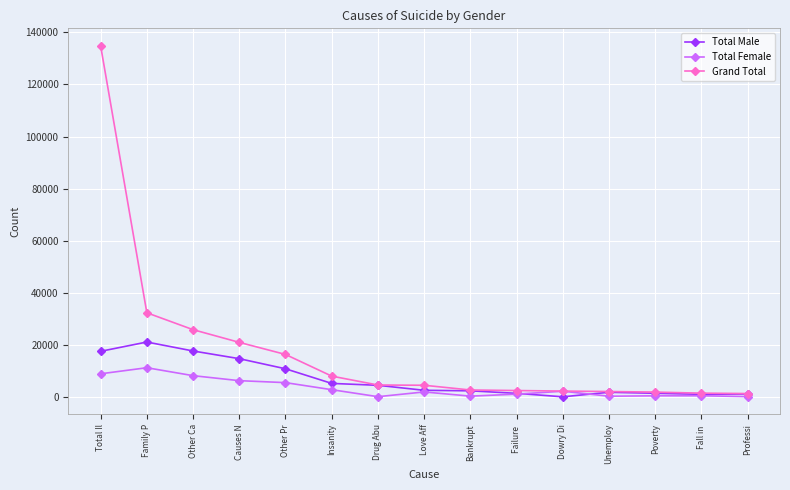

What is the difference between the maximum and minimum values in the Grand Total series?

133488